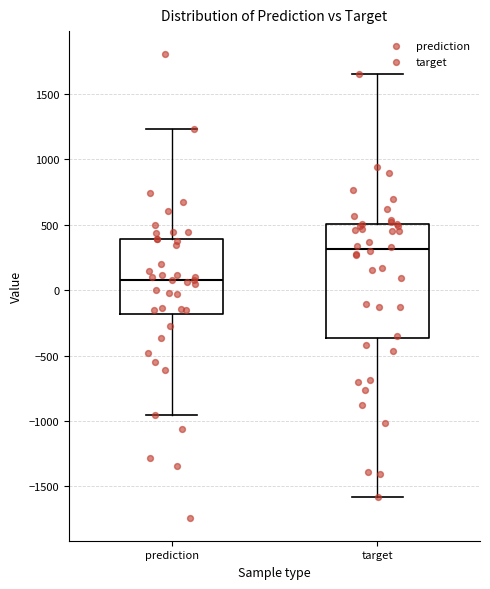

Reading left to right, transcribe this box plot: for each box, give where its median line is, the range the box spans, and where its two whiskers end, as read against the y-axis. The values are not printed on the chart, so give them approximately, as read against the axis.

prediction: median 100, box -200 to 400, whiskers -950 to 1250
target: median 300, box -350 to 500, whiskers -1600 to 1650